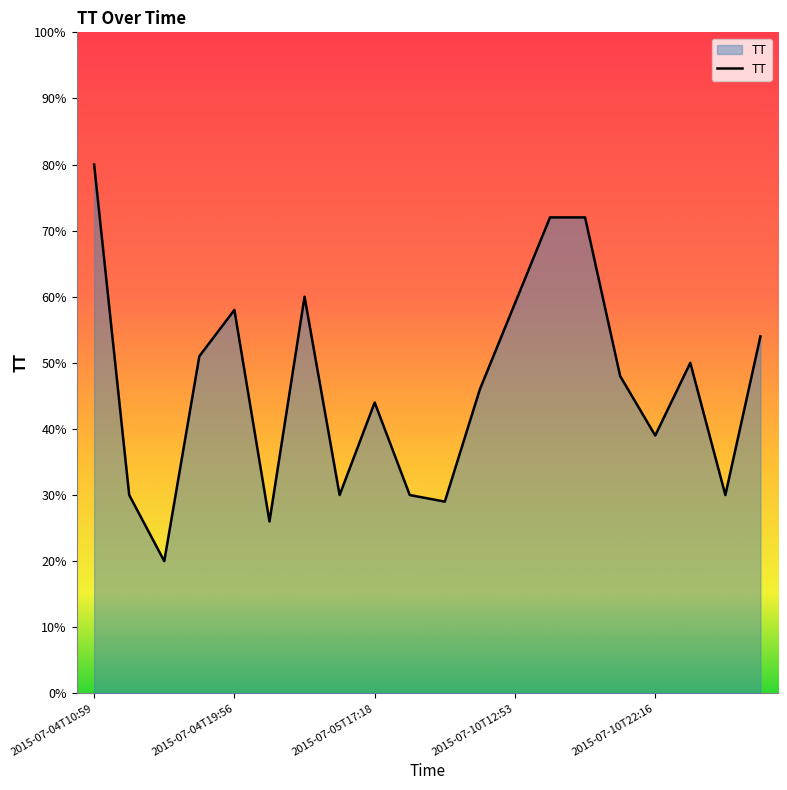

What is the average value?

46